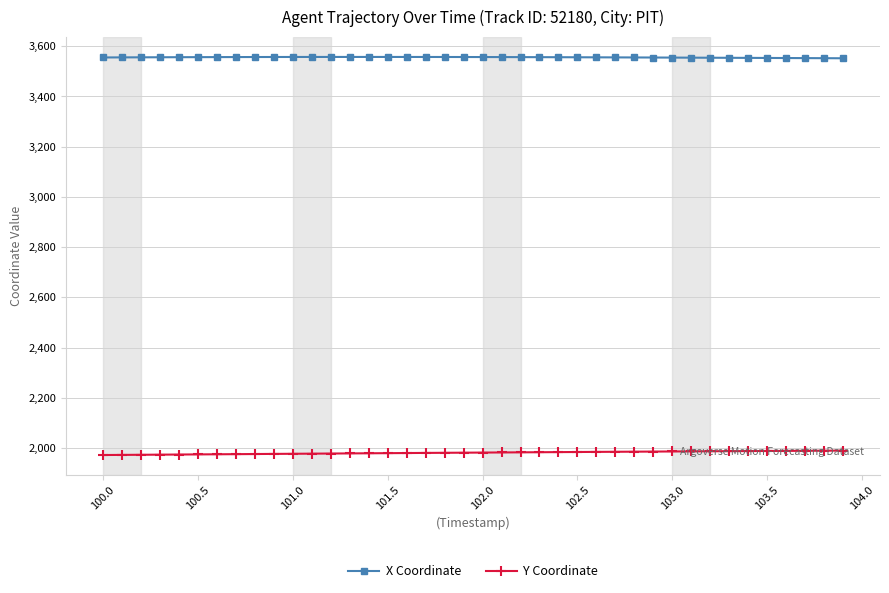

What is the maximum value shown in the chart?

3557.2